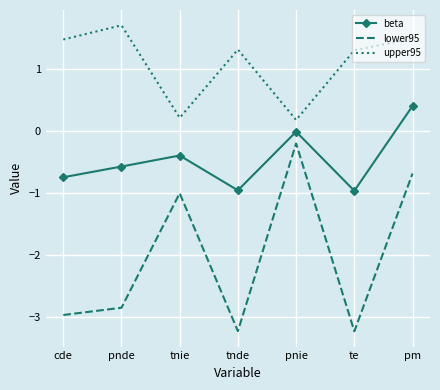

What are all the series names shown in the legend?

beta, lower95, upper95